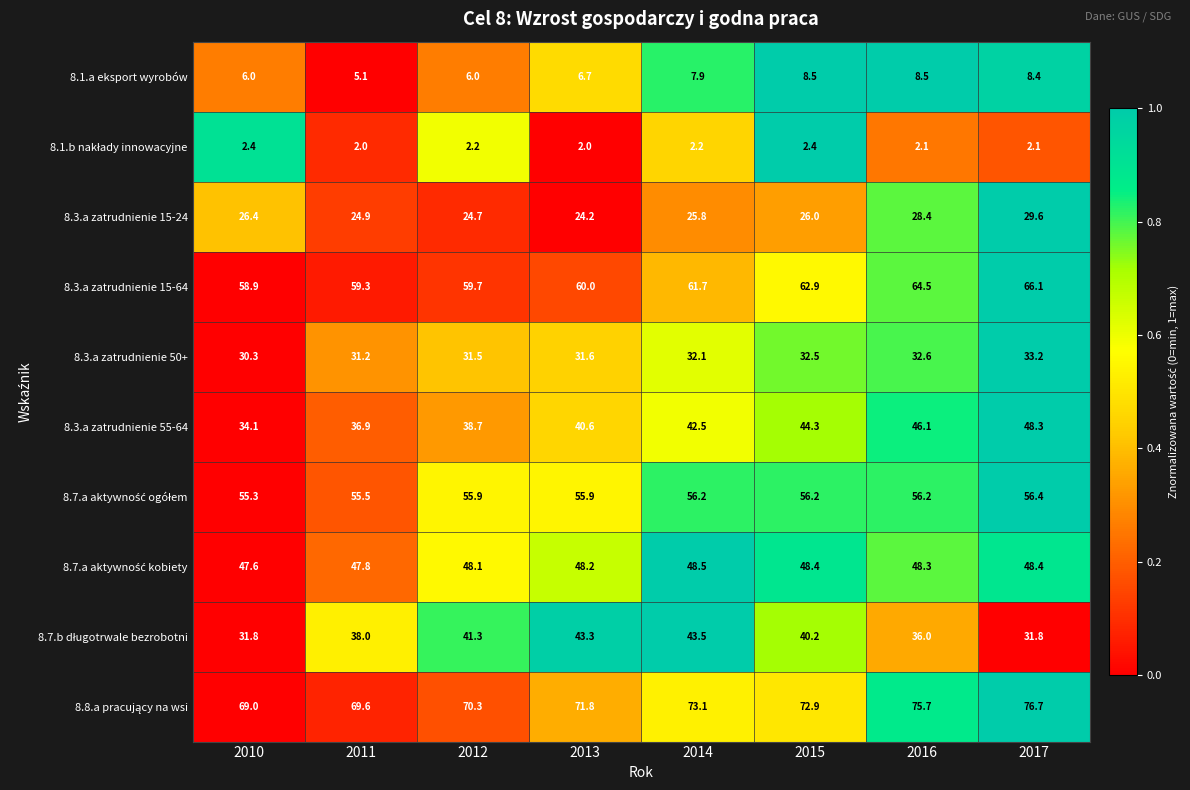

Is it true that 8.1.a eksport wyrobów equals 5.6 at 2015?

False